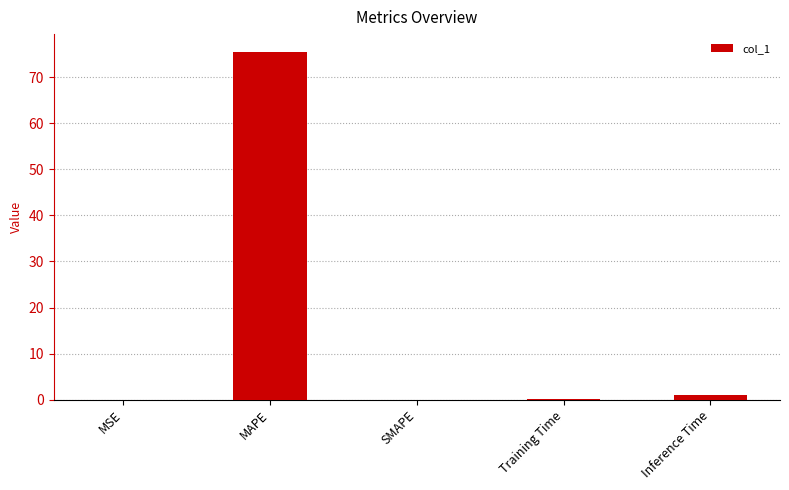

Are the bars horizontal?

No